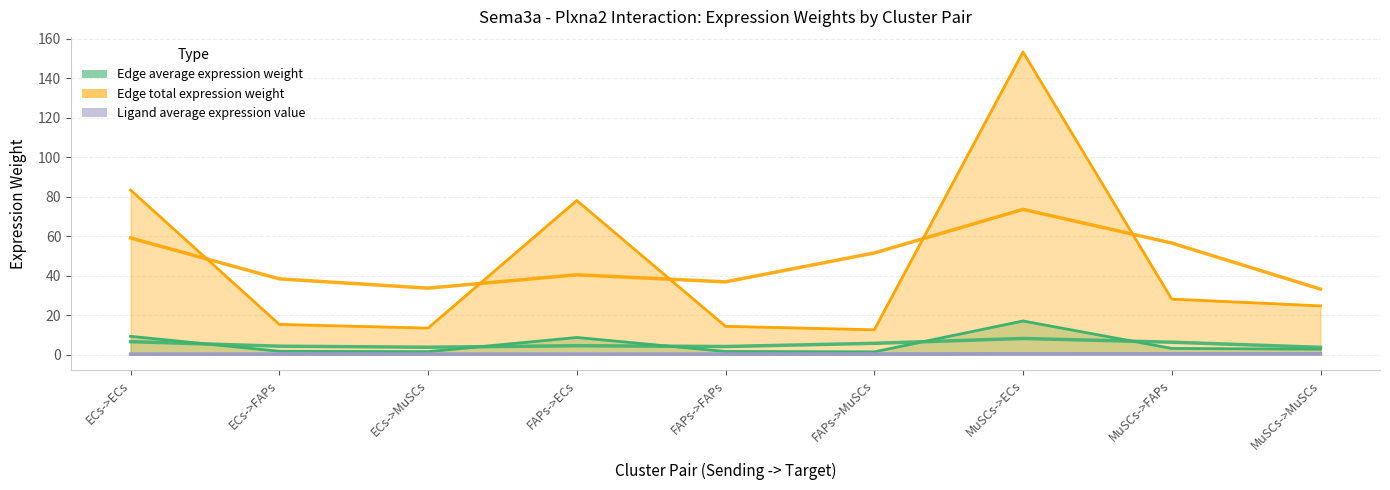

True or false: Edge average expression weight and Edge total expression weight intersect in this chart.

False